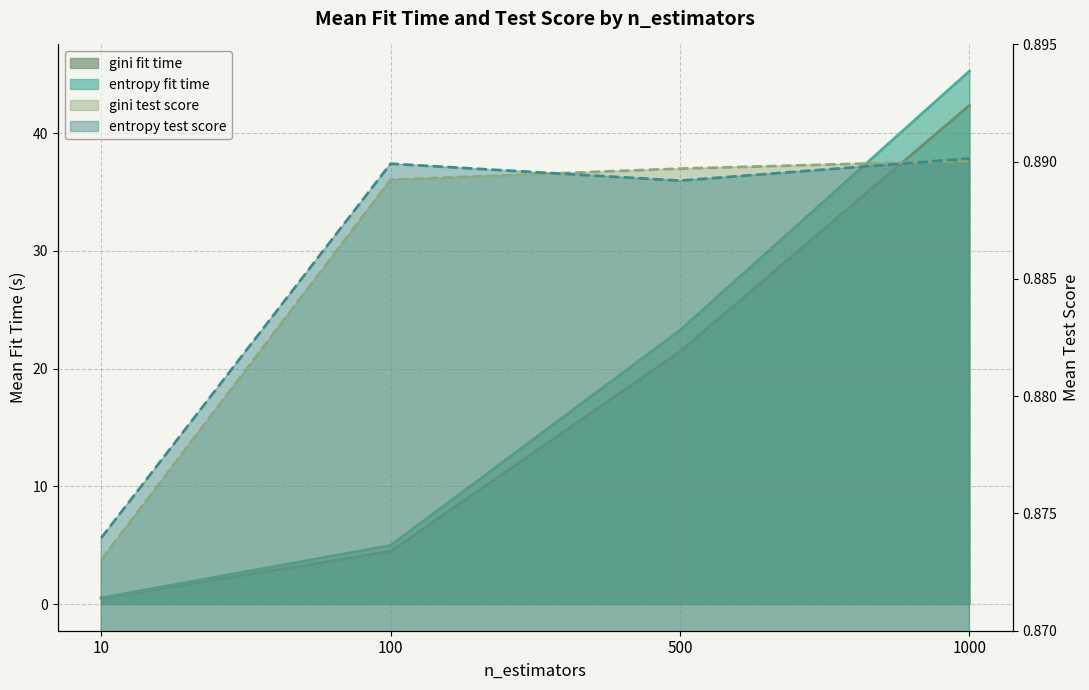

True or false: gini and entropy cross at least once.

False